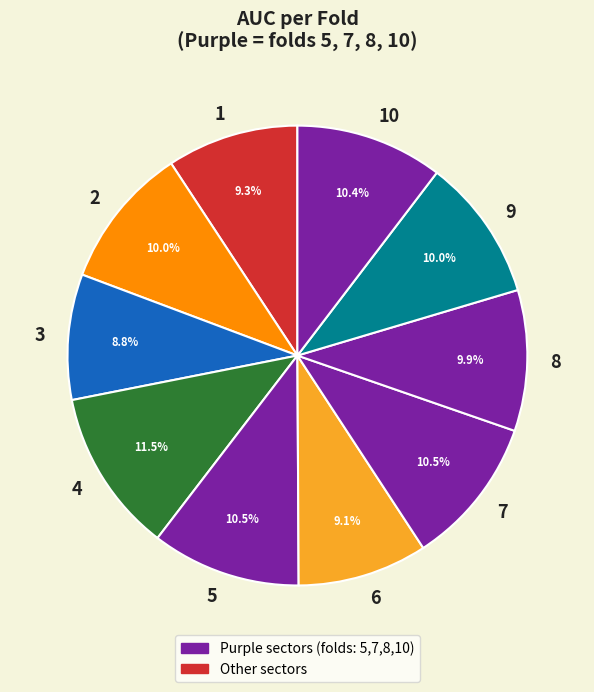

Which slice is the largest?

4